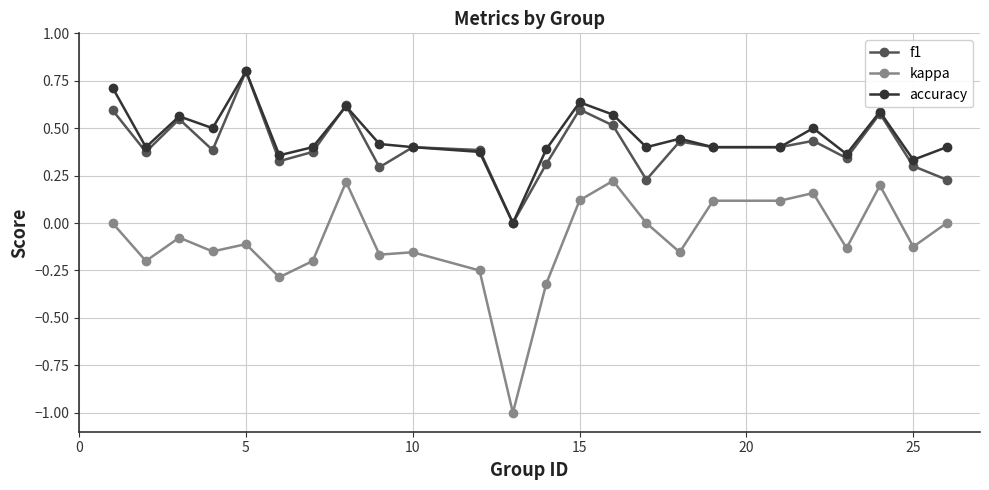

True or false: accuracy has more than 2 points higher than both neighbors.

True